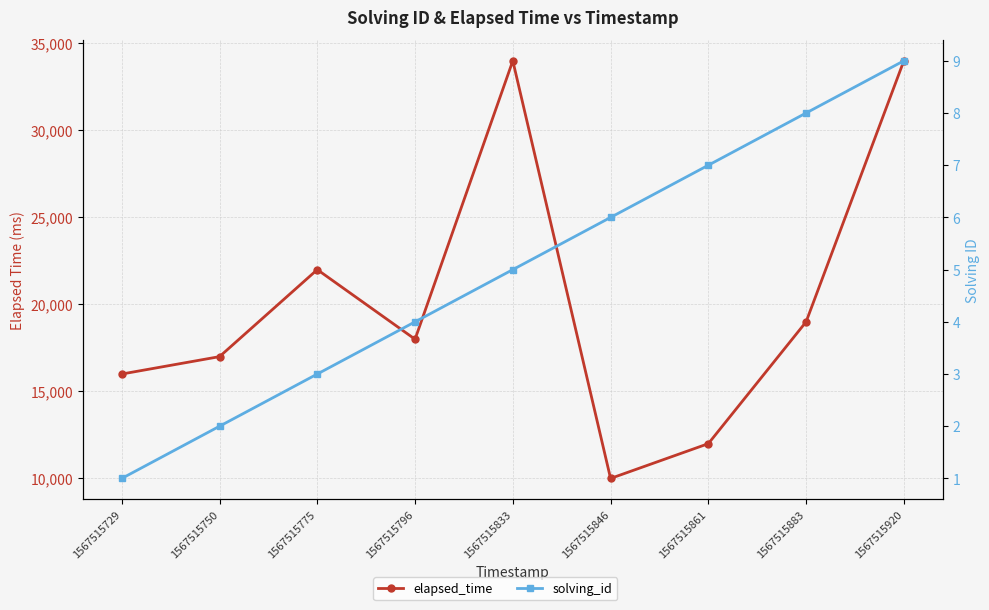

Between 1567515920 and 1567515833, which is larger?

1567515920